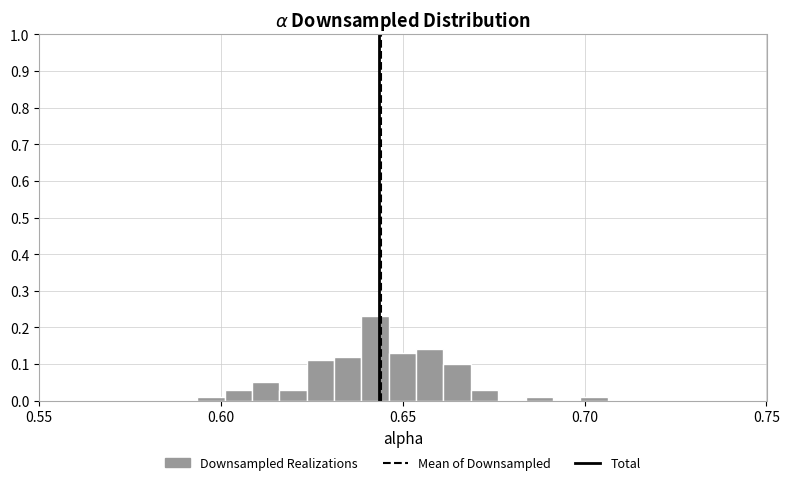

Read against the x-axis, roughly where is the centre of the tallest bar?

0.640